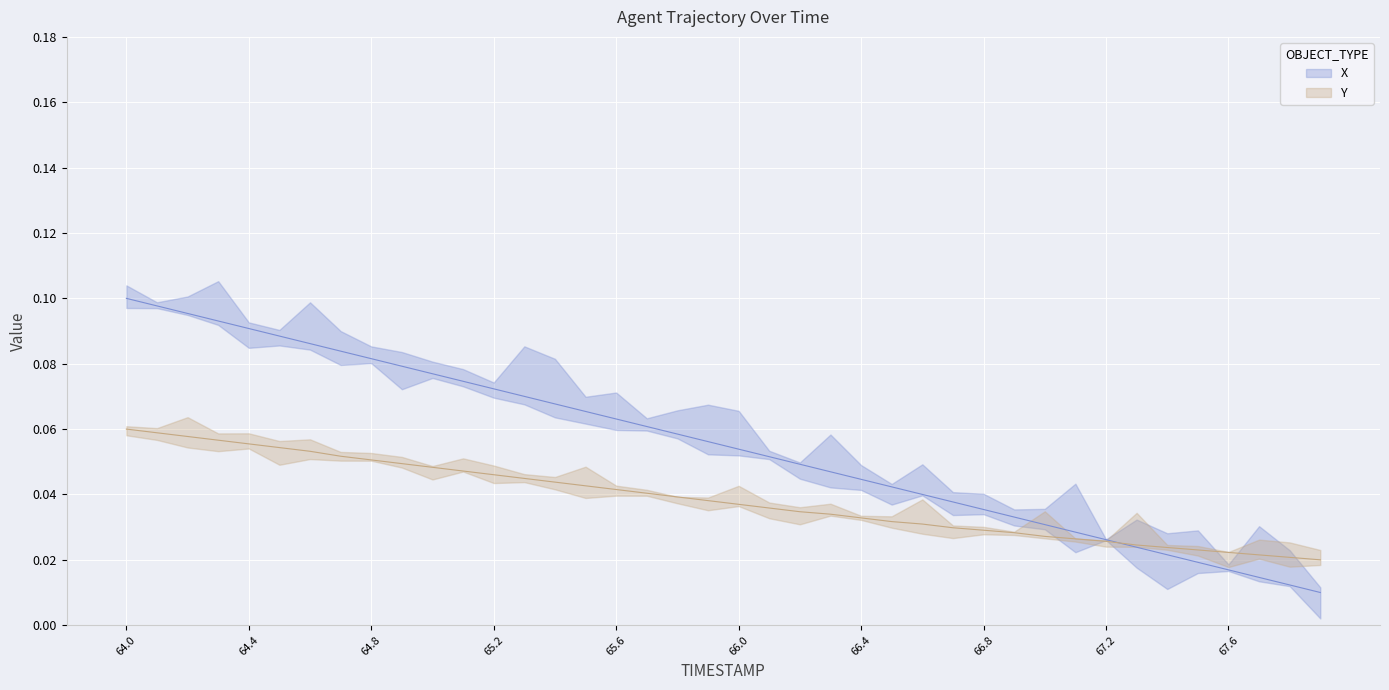

Which series changed the most between 67.2 and 67.8?

X